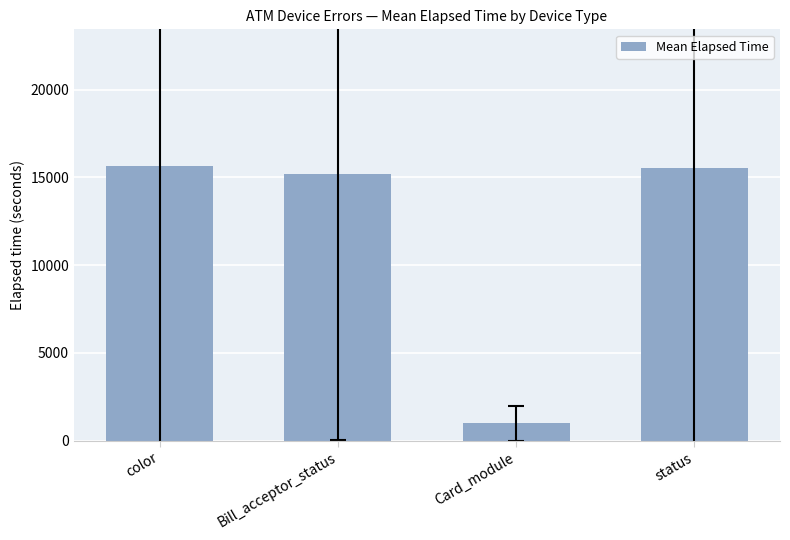

What position from the left is color?

1